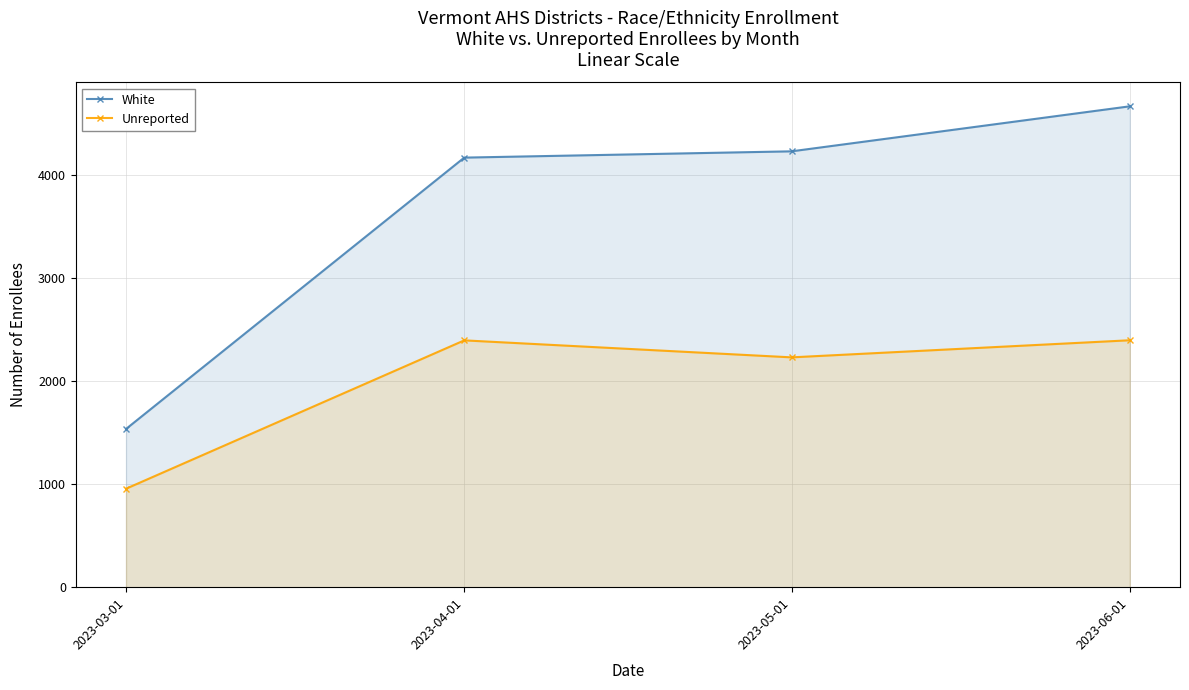

Where is Unreported nearest to the value 1676?

2023-05-01